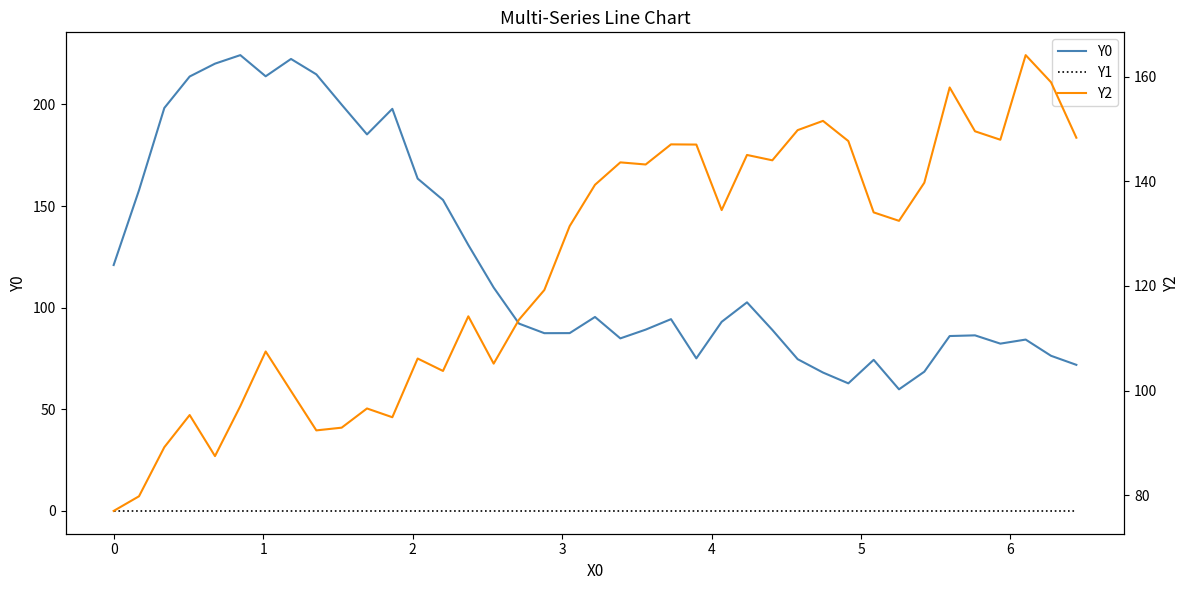

How many interior local valleys does the Y2 series have?

10